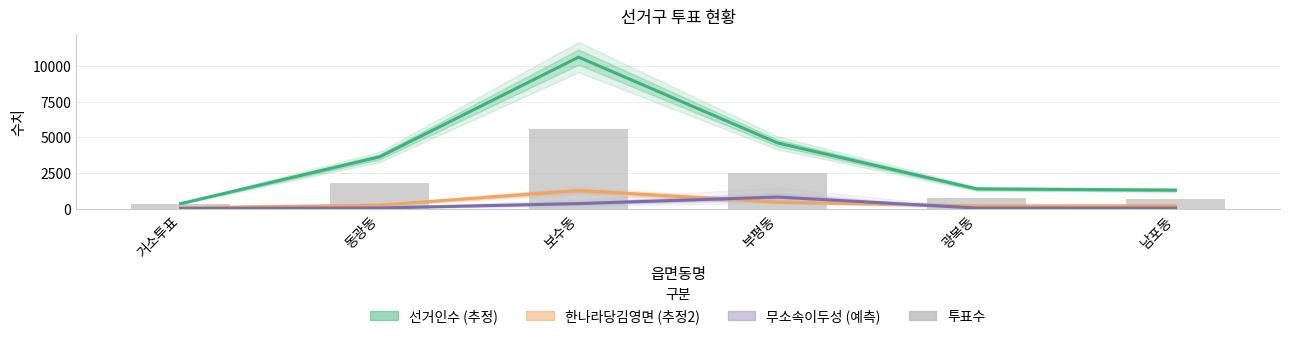

What is the label of the 5th bar from the right?

동광동